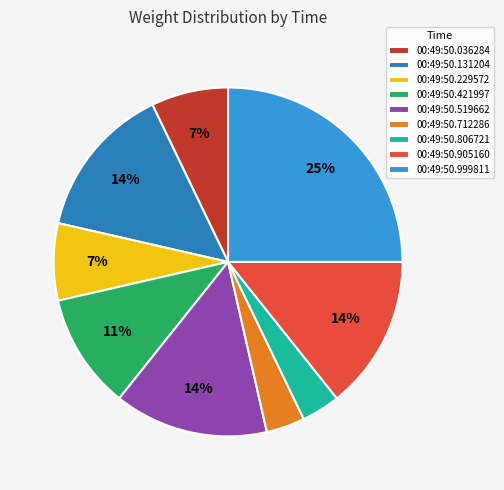

To the nearest percent, what percentage of the pie is 00:49:50.036284?

7%